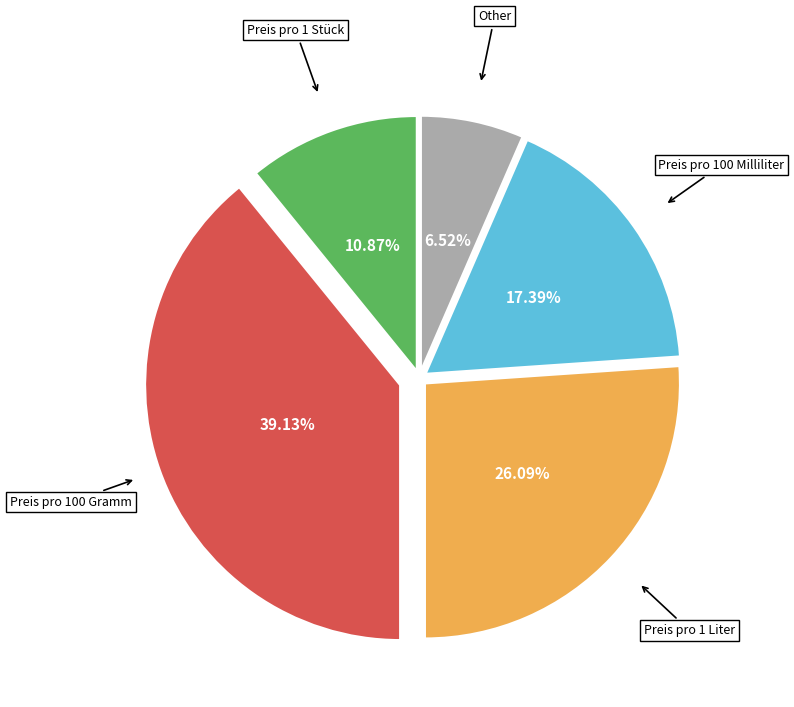

Is there a majority slice in this chart?

No